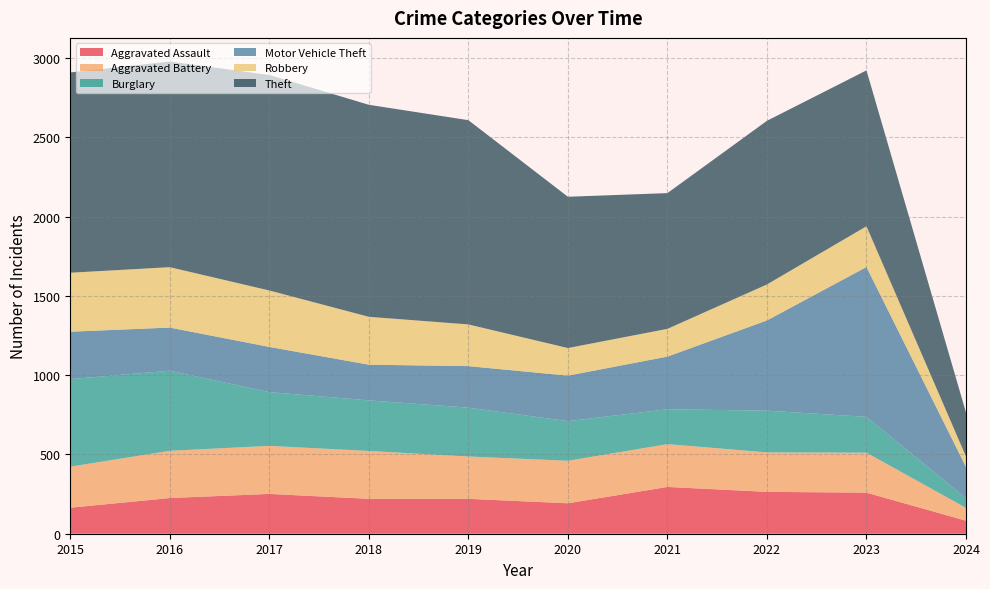

Reading left to right, what are all the values shown in this chart?

Aggravated Assault: 164	225	251	220	220	192	295	264	259	82
Aggravated Battery: 259	298	303	302	267	268	270	249	252	81
Burglary: 552	505	339	319	308	250	220	263	226	61
Motor Vehicle Theft: 299	272	285	225	262	287	332	569	945	197
Robbery: 372	381	356	302	263	174	175	227	257	66
Theft: 1263	1297	1359	1337	1288	954	856	1032	983	277